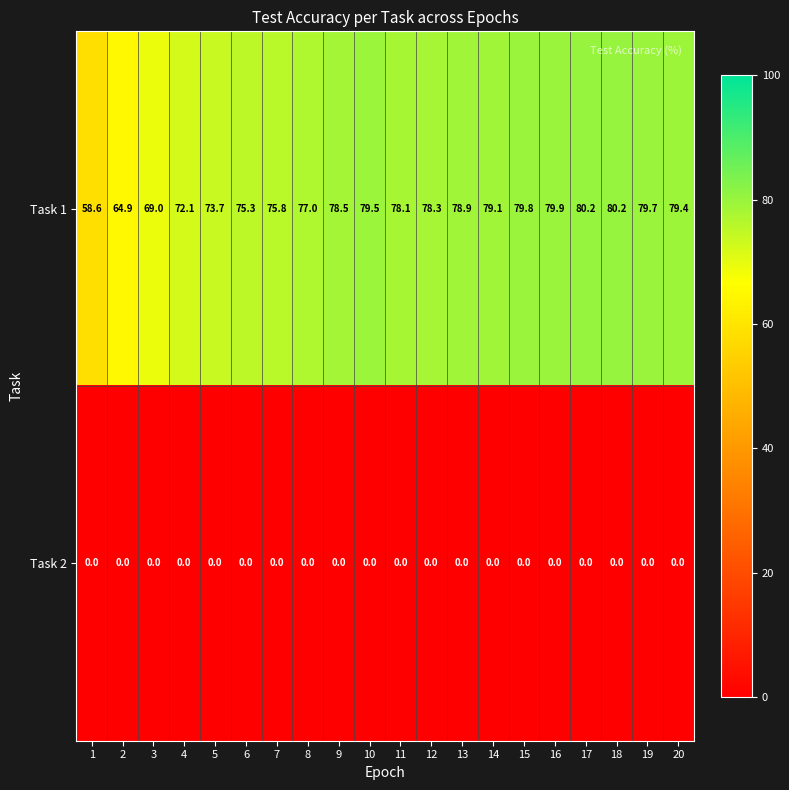

Between 1 and 14, which series saw the biggest shift?

Task 1